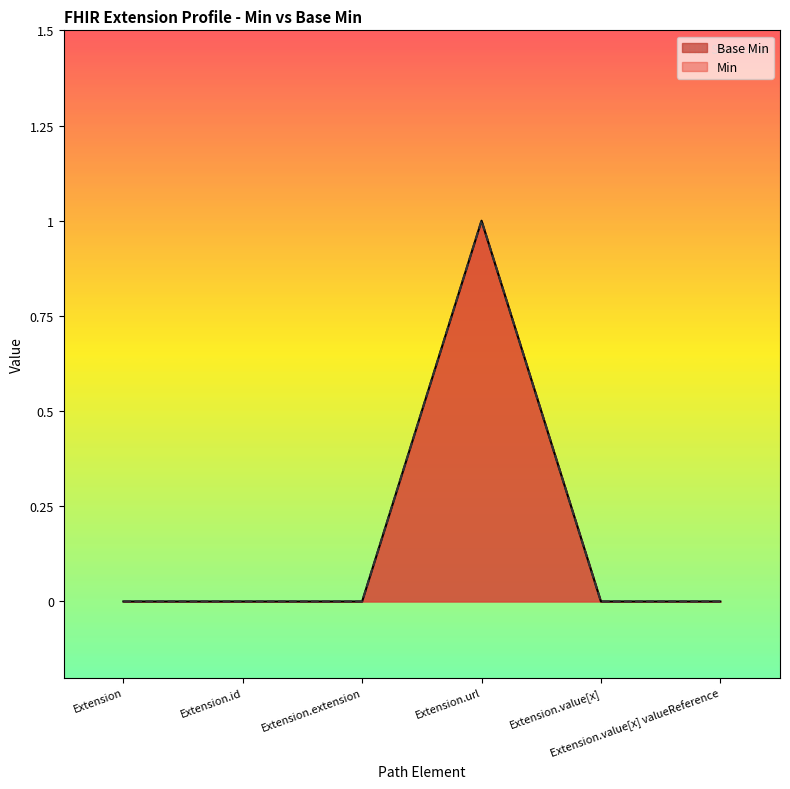

What is the sum of all values?

1